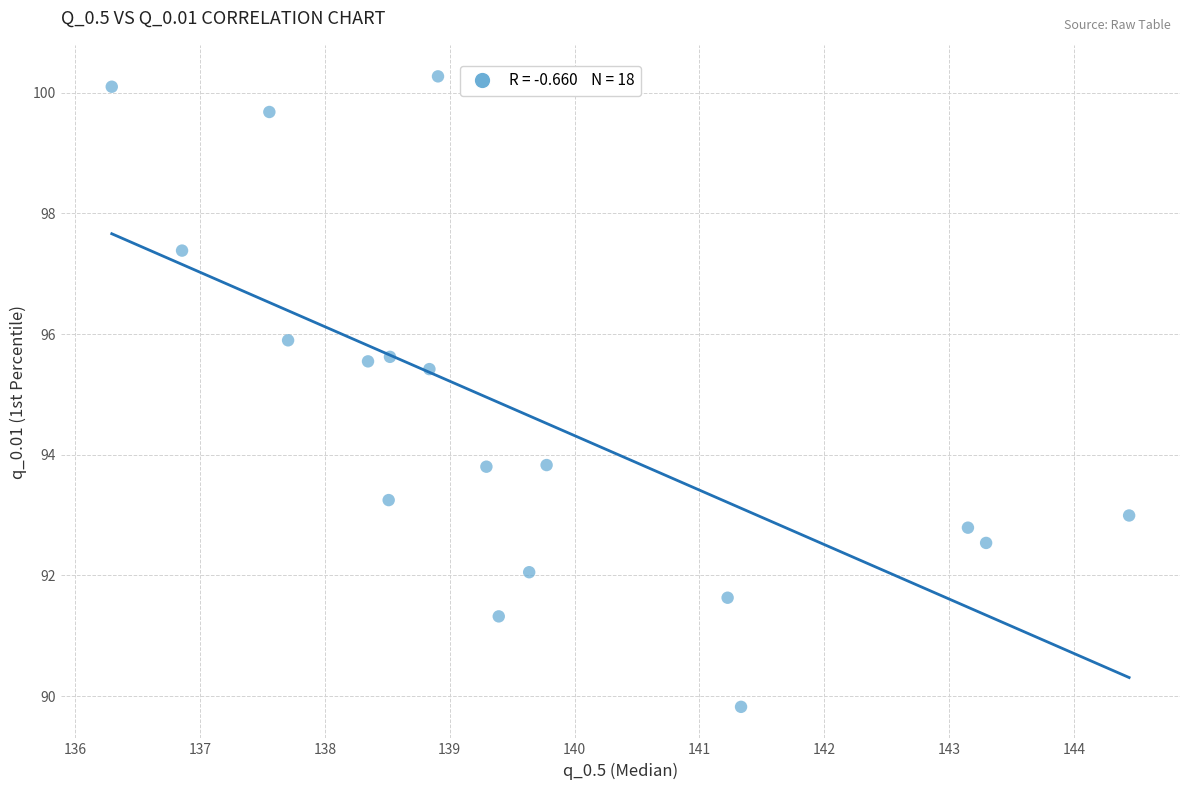

What is the range of X values (max minus min)?

8.1